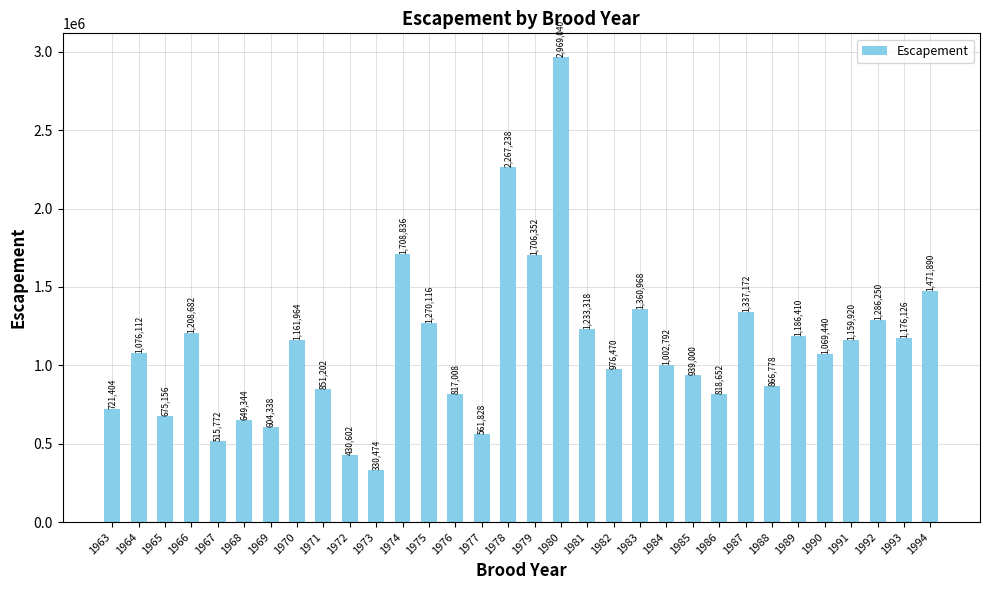

Reading left to right, extract all data points from this chart.

721404	1076112	675156	1208682	515772	649344	604338	1161964	851202	430602	330474	1708836	1270116	817008	561828	2267238	1706352	2969040	1233318	976470	1360968	1002792	939000	818652	1337172	866778	1186410	1069440	1159920	1286250	1176126	1471890